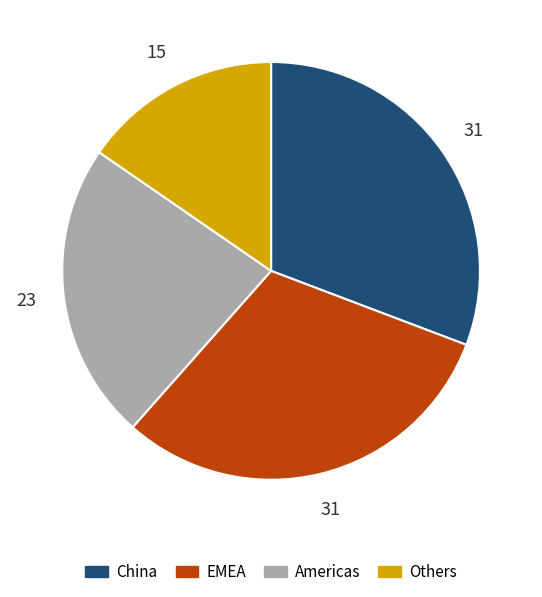

Is the sum of Americas and EMEA greater than half?

Yes